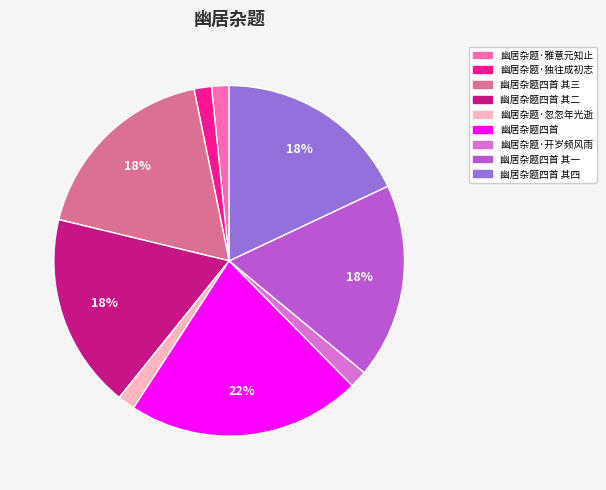

To the nearest percent, what is the average slice percentage?

11%